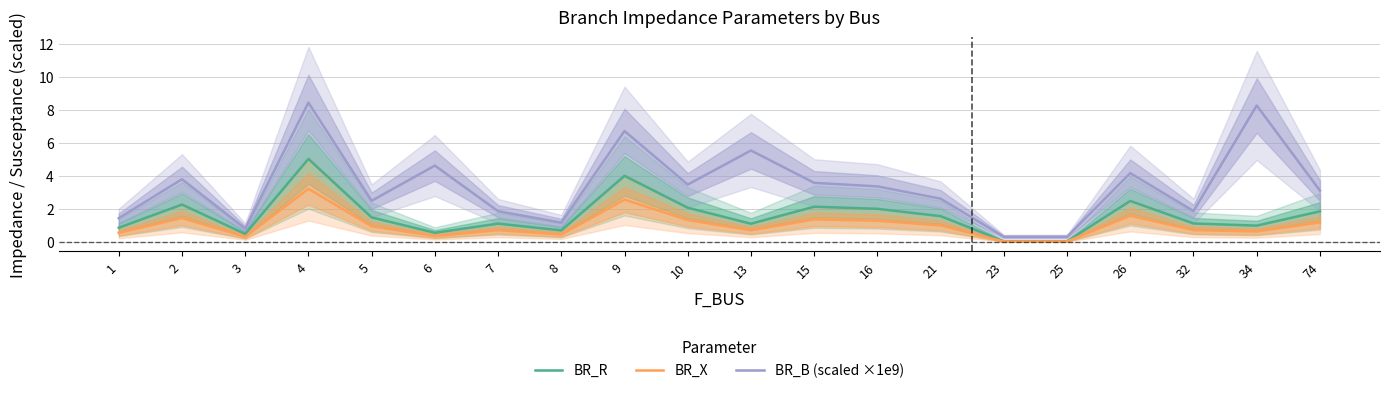

What is the difference between the maximum and minimum values in the BR_X series?

3.2